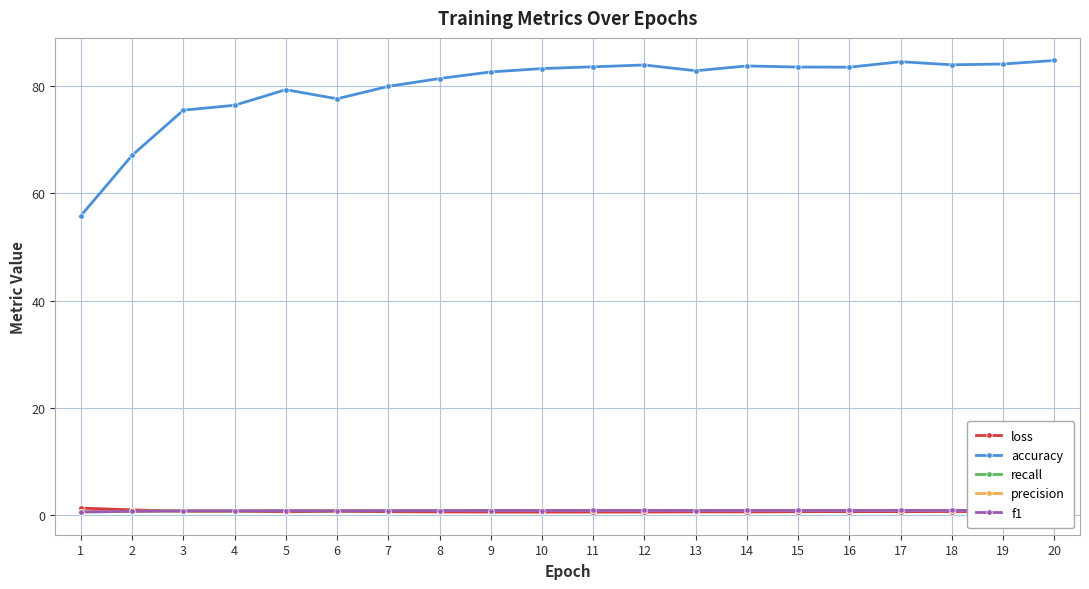

What is the value of the accuracy point at the 18th from the left?

84.0